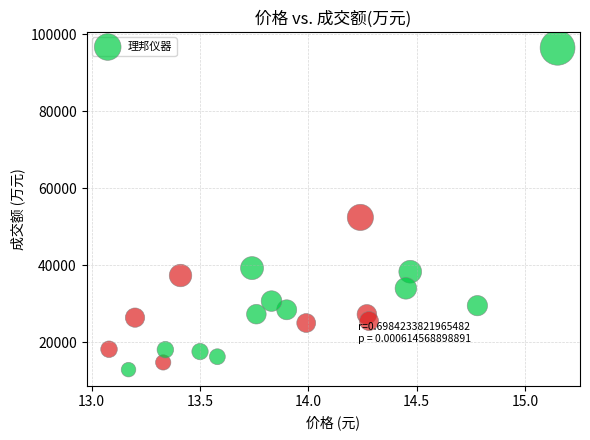

What Y value in the scatter plot is closest to 54721?

52464